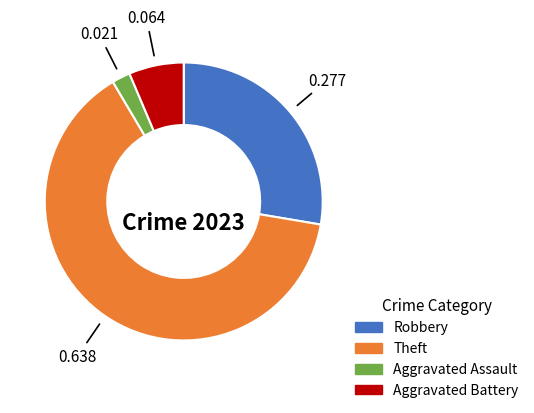

Does Aggravated Battery account for over 50% of the chart?

No